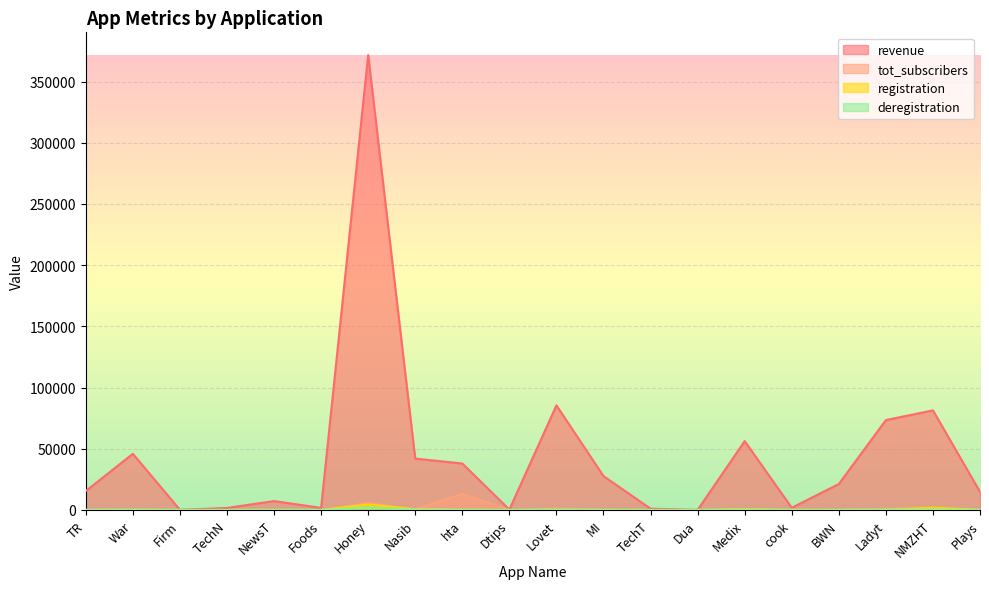

Is the value of deregistration at Lovet greater than the value of registration at Plays?

Yes